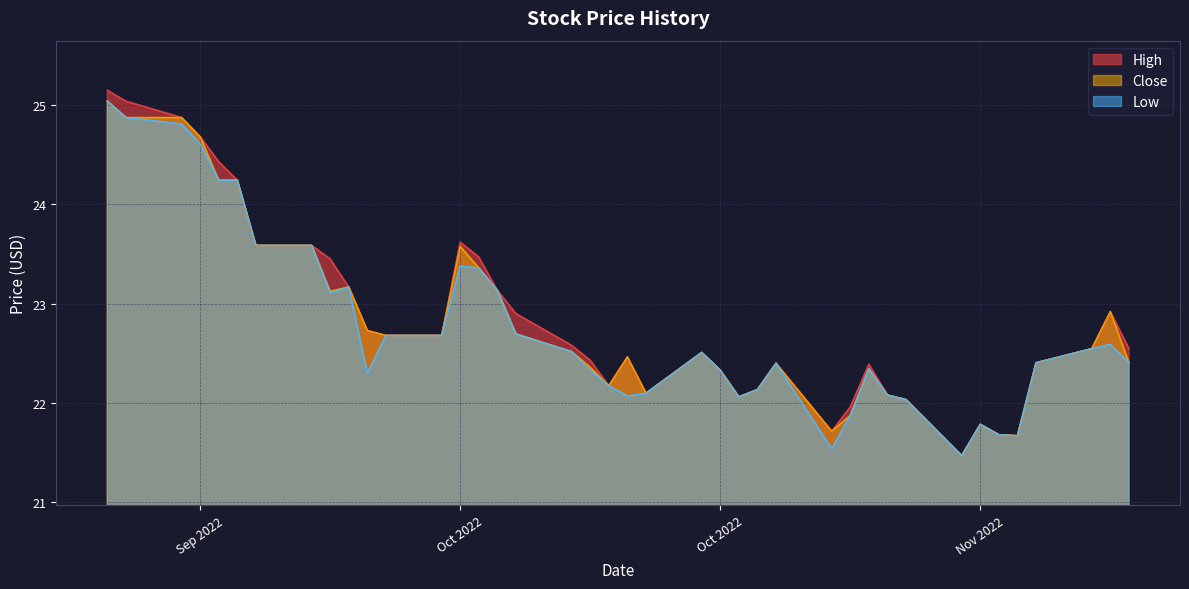

What are all the series names shown in the legend?

High, Close, Low